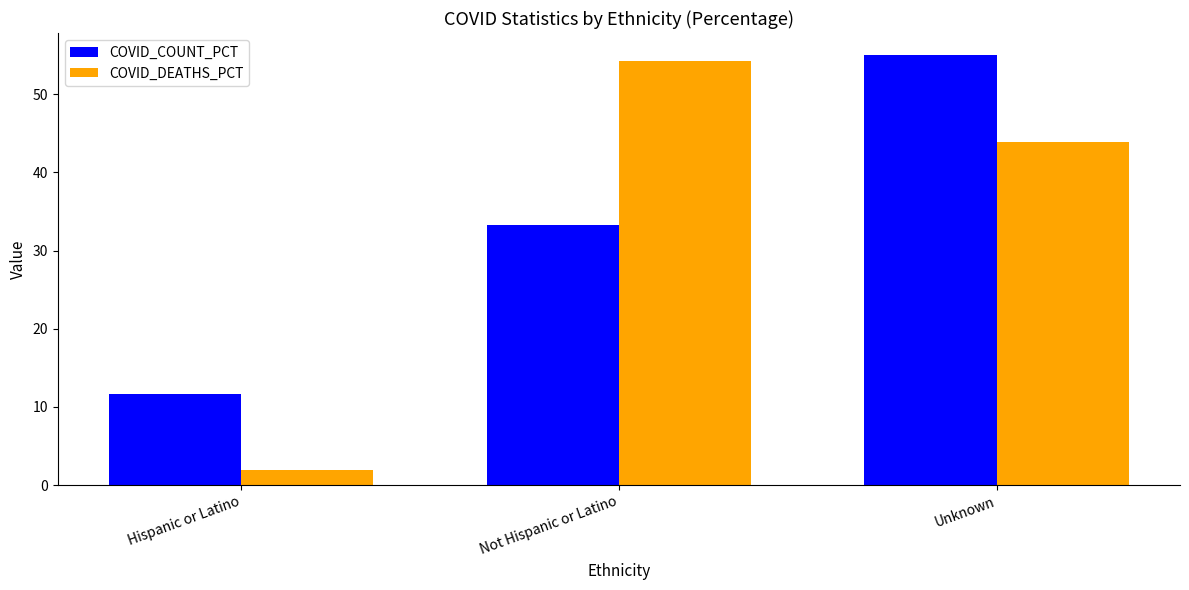

Reading left to right, list all the values displayed in this chart.

COVID_COUNT_PCT: Hispanic or Latino=11.6	Not Hispanic or Latino=33.3	Unknown=55.1
COVID_DEATHS_PCT: Hispanic or Latino=1.9	Not Hispanic or Latino=54.3	Unknown=43.8